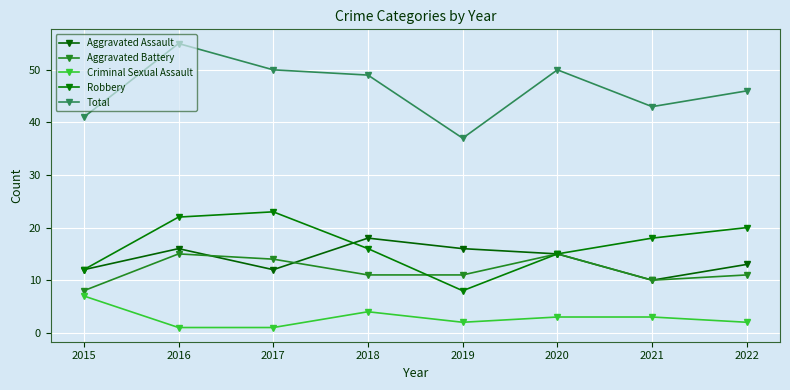

What is the sum of all Robbery values?

134